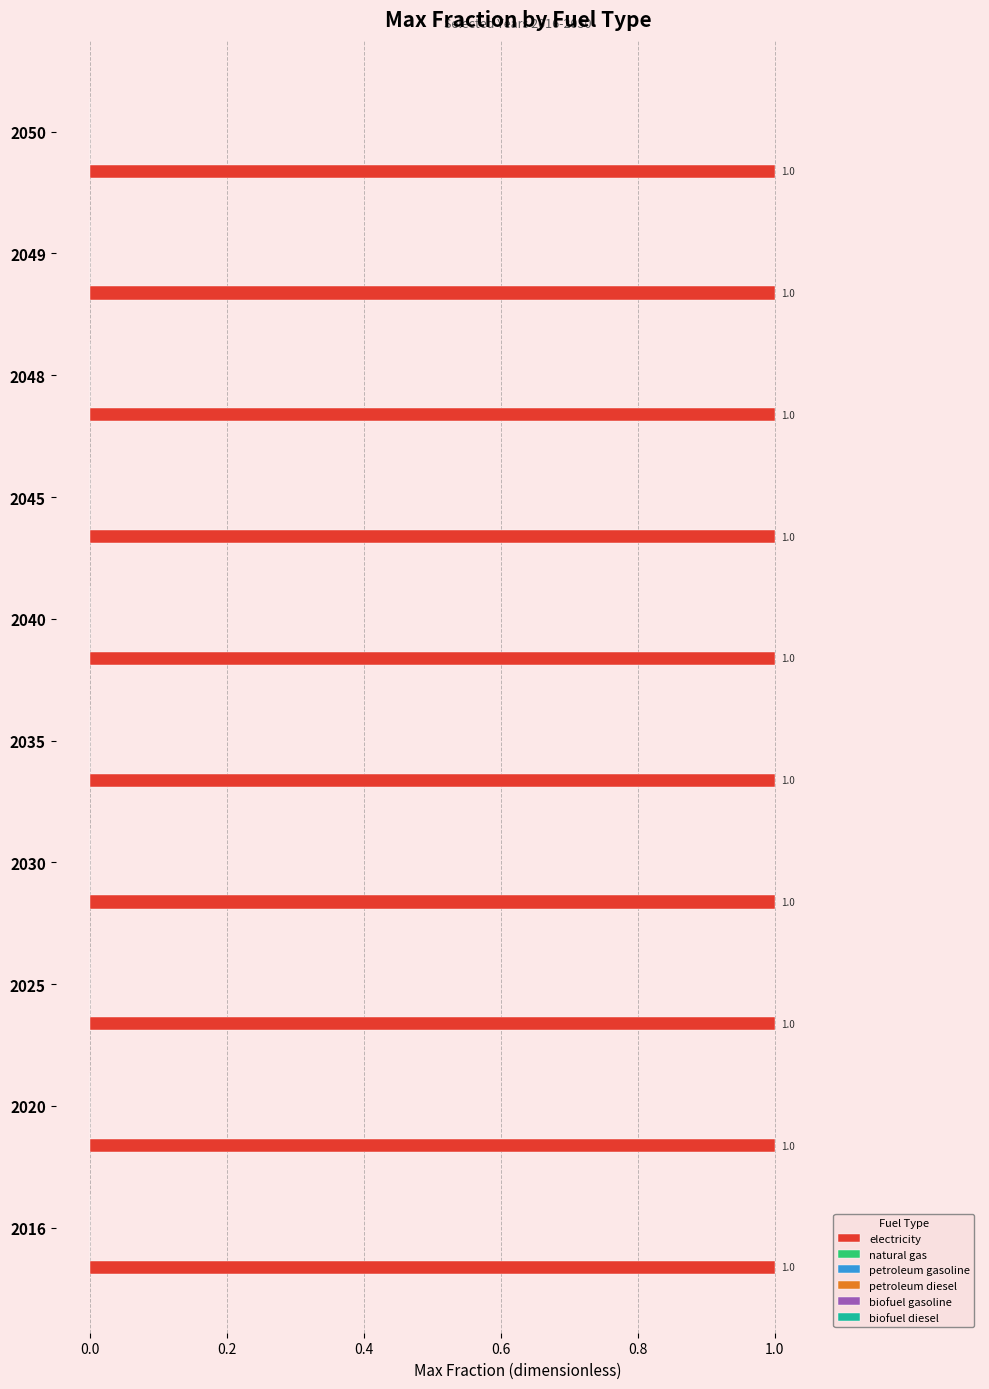

True or false: petroleum diesel has a value of 0 at 2040.

True